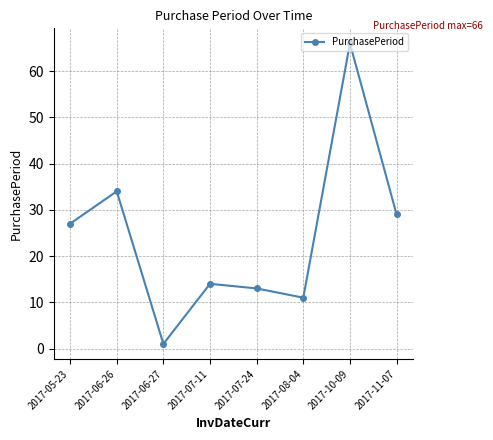

What is the value of the 7th point from the left?

66